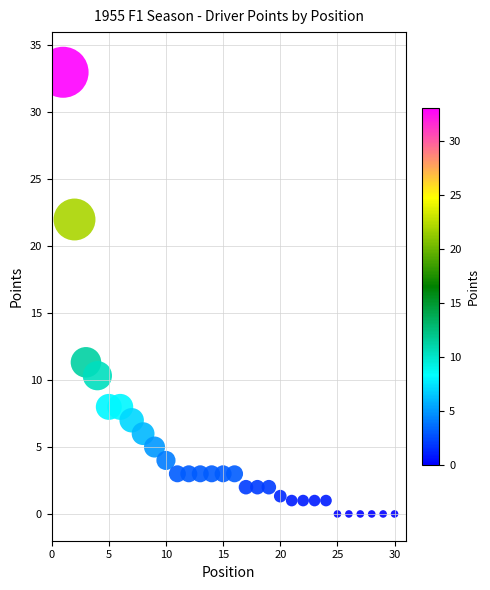

What Y value in the scatter plot is closest to 16?

11.3